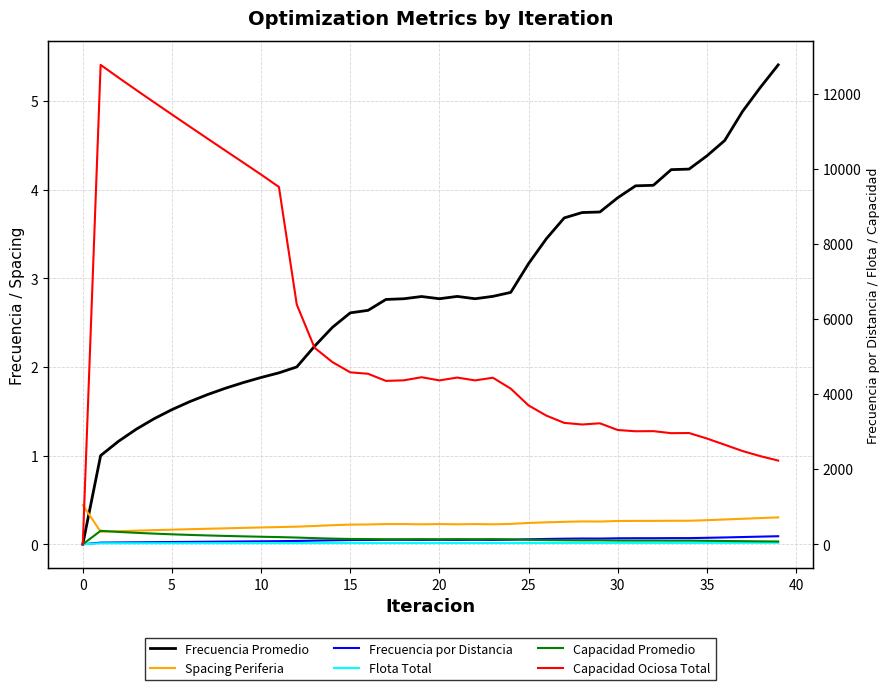

What is the total value across all series at 21?

4729.3